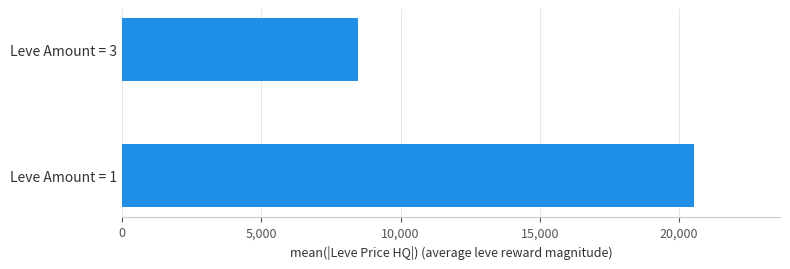

List the labels in order of value, largest first.

Leve Amount = 1, Leve Amount = 3